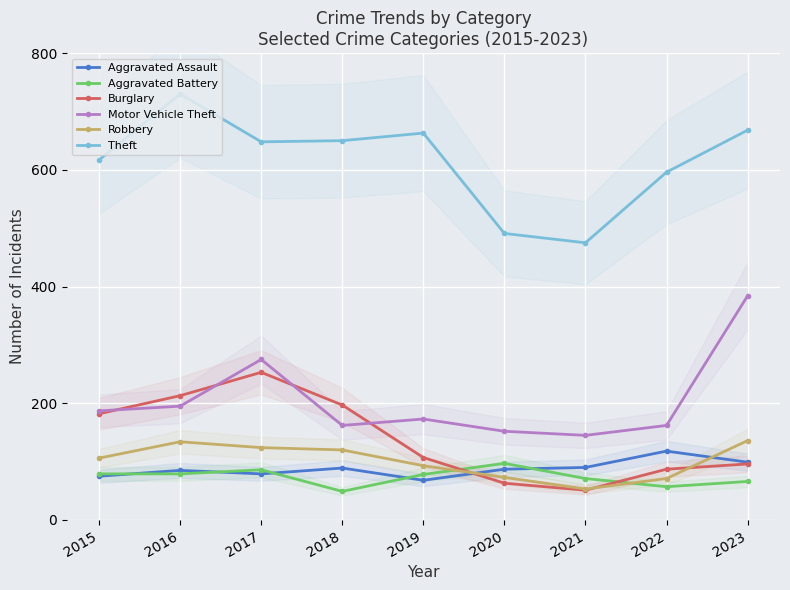

List the series in order of their peak value, lowest first.

Aggravated Battery, Aggravated Assault, Robbery, Burglary, Motor Vehicle Theft, Theft